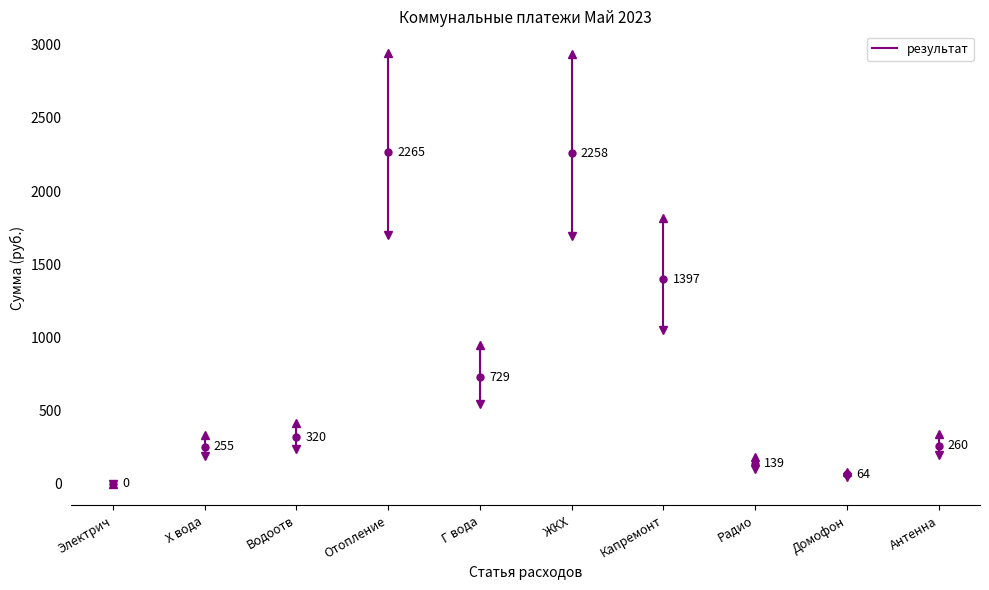

What is the approximate value at ЖКХ?

2257.7